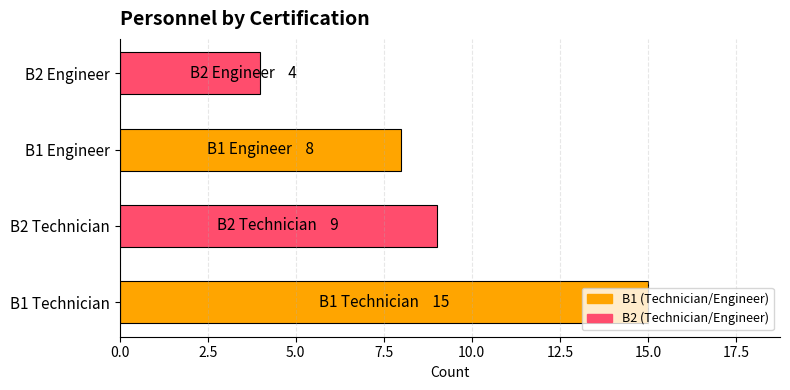

List the labels in order of value, largest first.

B1 Technician, B2 Technician, B1 Engineer, B2 Engineer